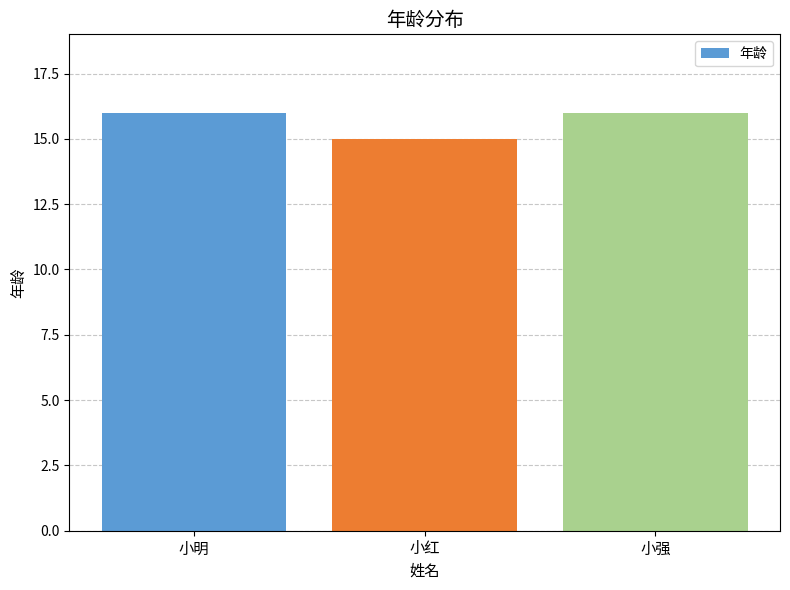

At which category does the chart reach its minimum across all series?

小红